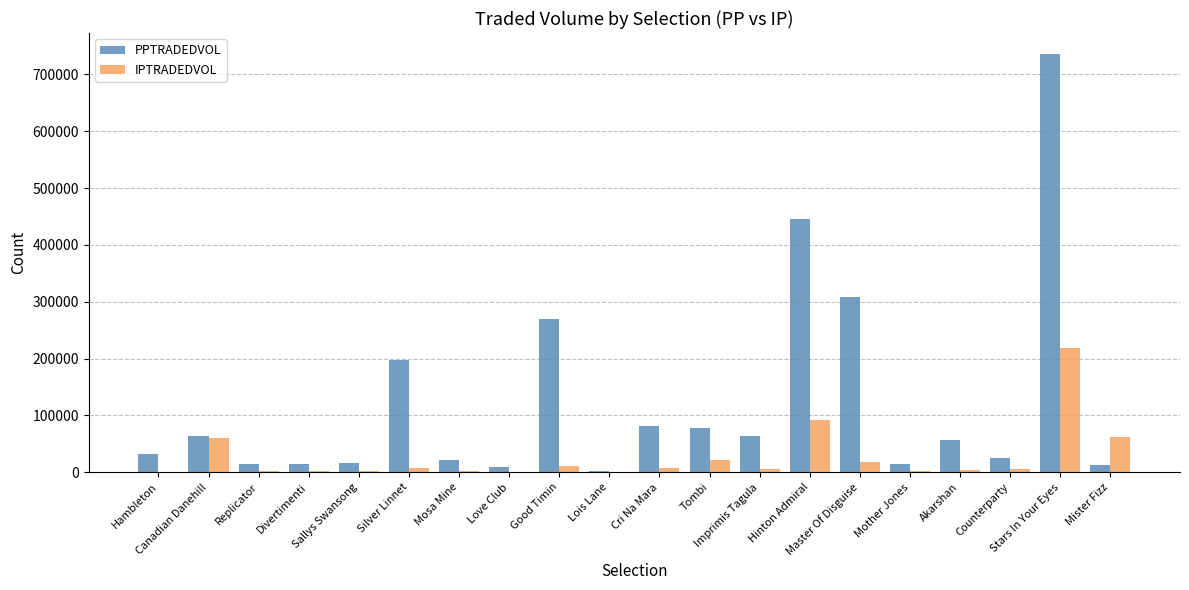

Which series has the largest total across all categories?

PPTRADEDVOL